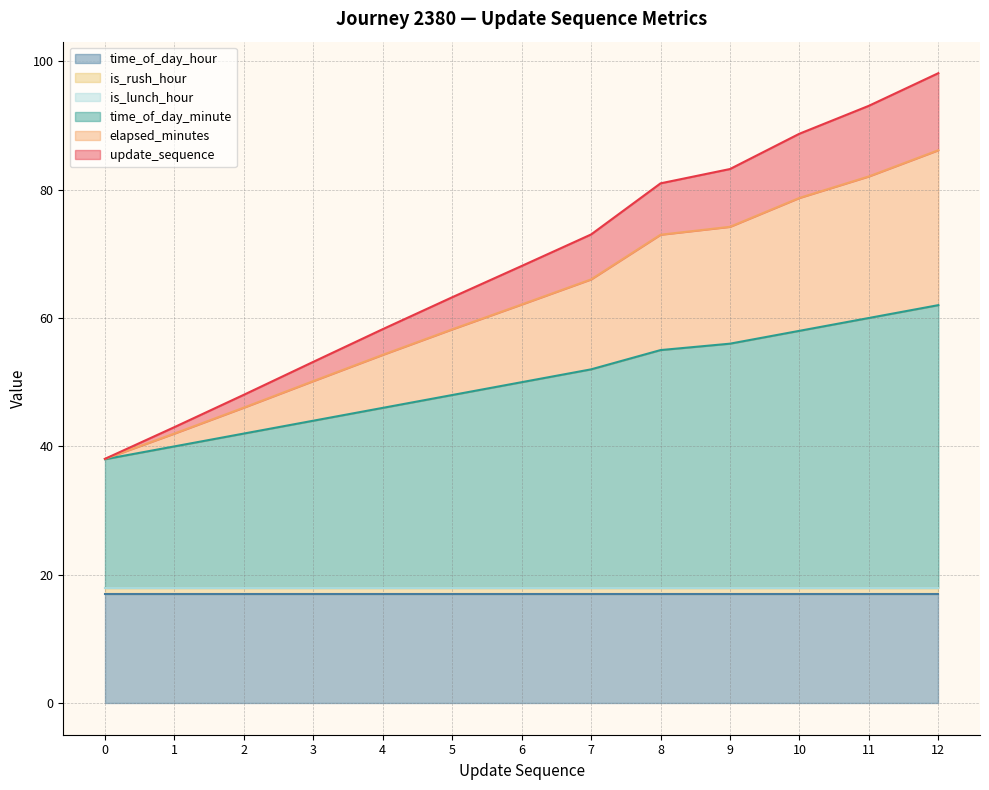

True or false: time_of_day_hour has a value of 17.0 at 8.

True